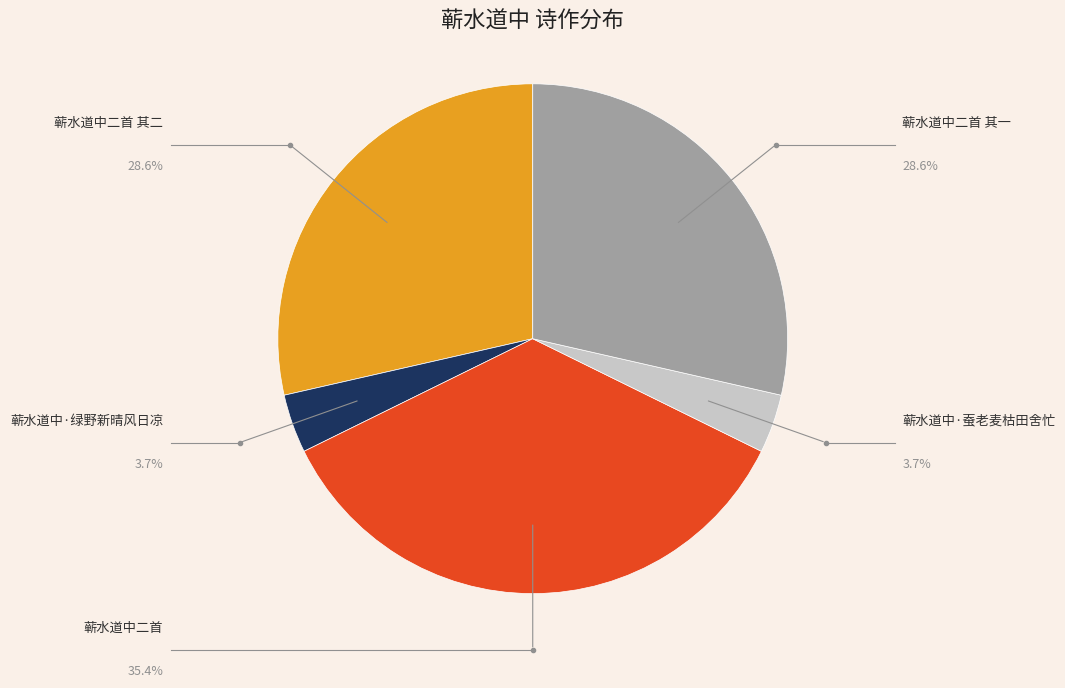

Does 蕲水道中二首 其二 represent more than half of the total?

No